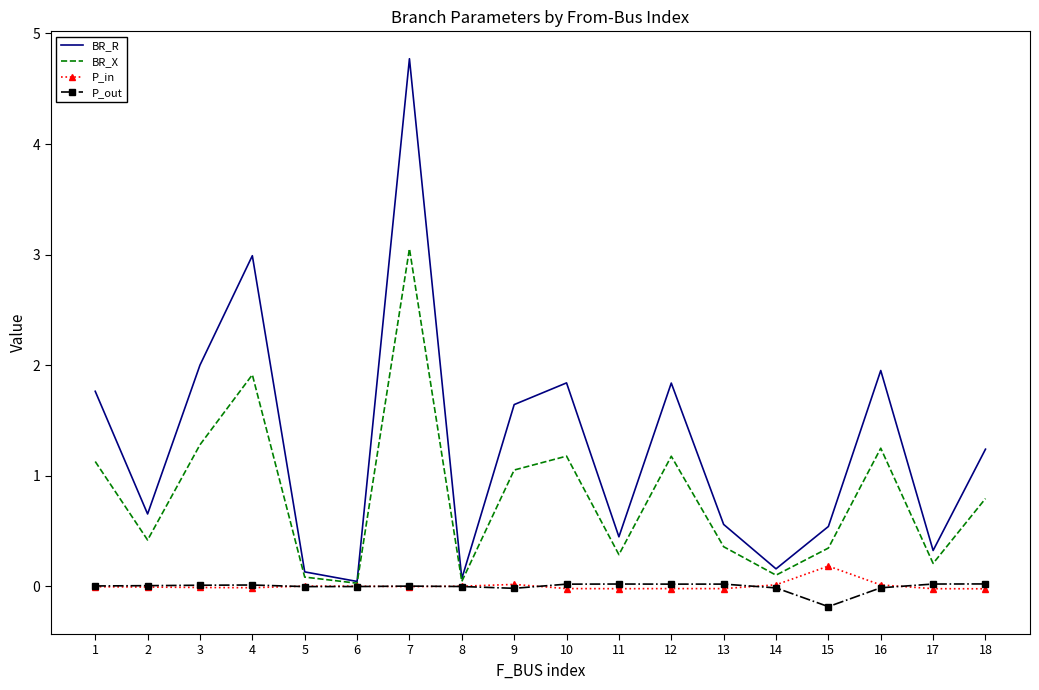

What is the minimum value shown in the chart?

-0.2